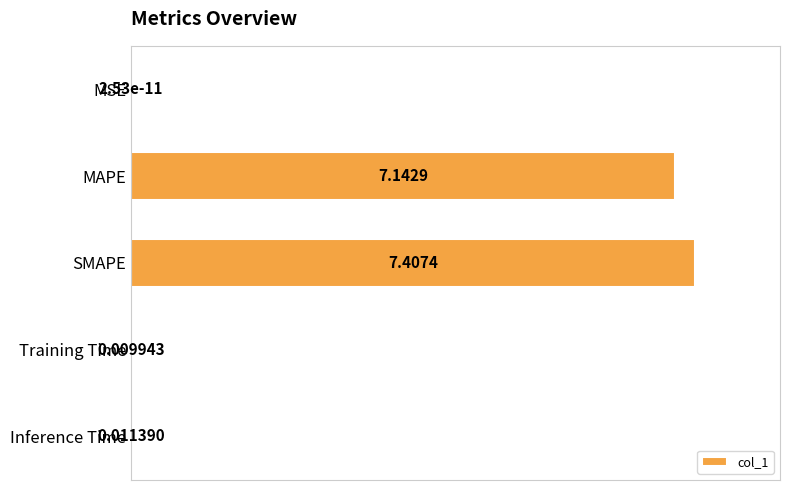

What is the sum of all values?

196.7